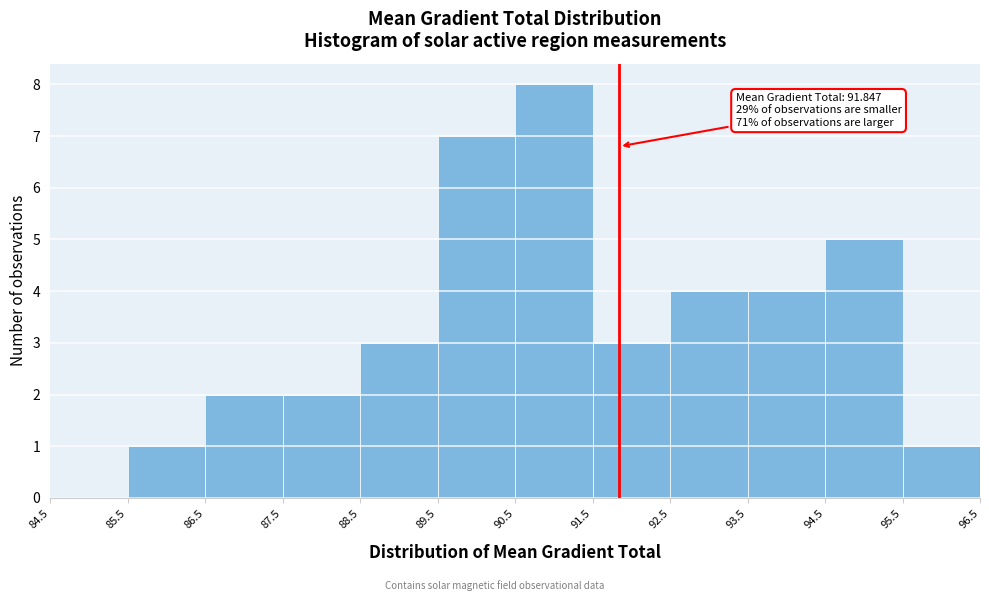

Over which range of the x-axis is the bar tallest?

90.5 to 91.5